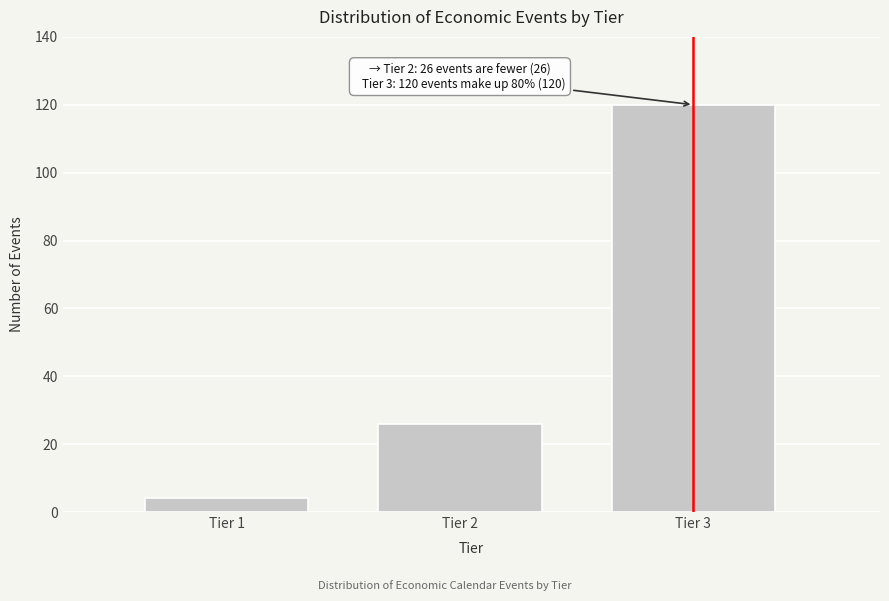

Reading right to left, transcribe all the data shown in this chart.

Tier 3=120	Tier 2=26	Tier 1=4